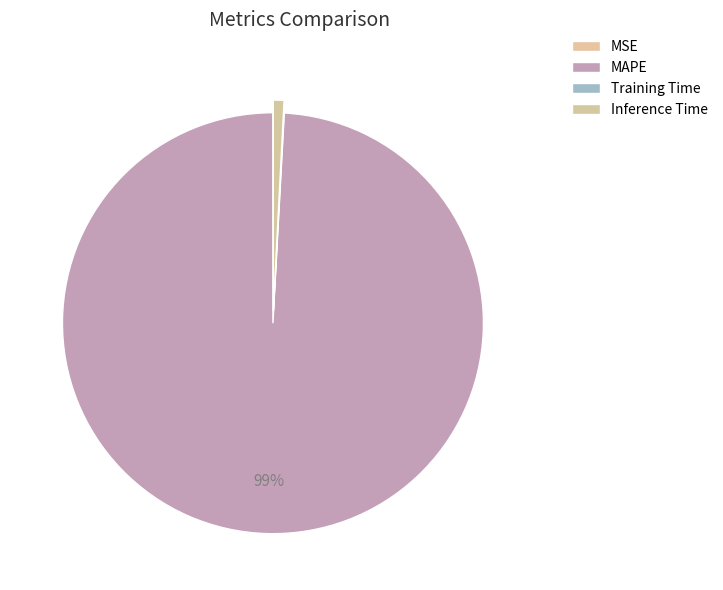

Is MAPE the majority of the pie?

Yes